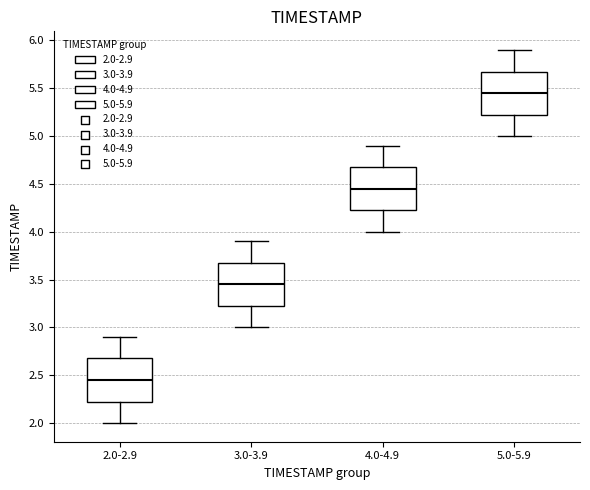

Which box has the lowest median line?

2.0-2.9